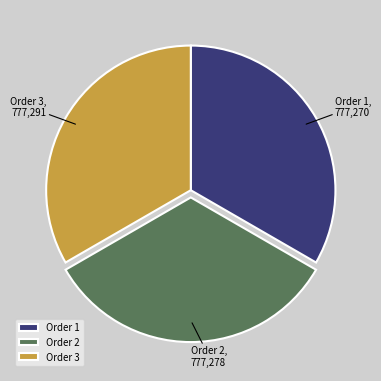

How many slices are in this pie chart?

3